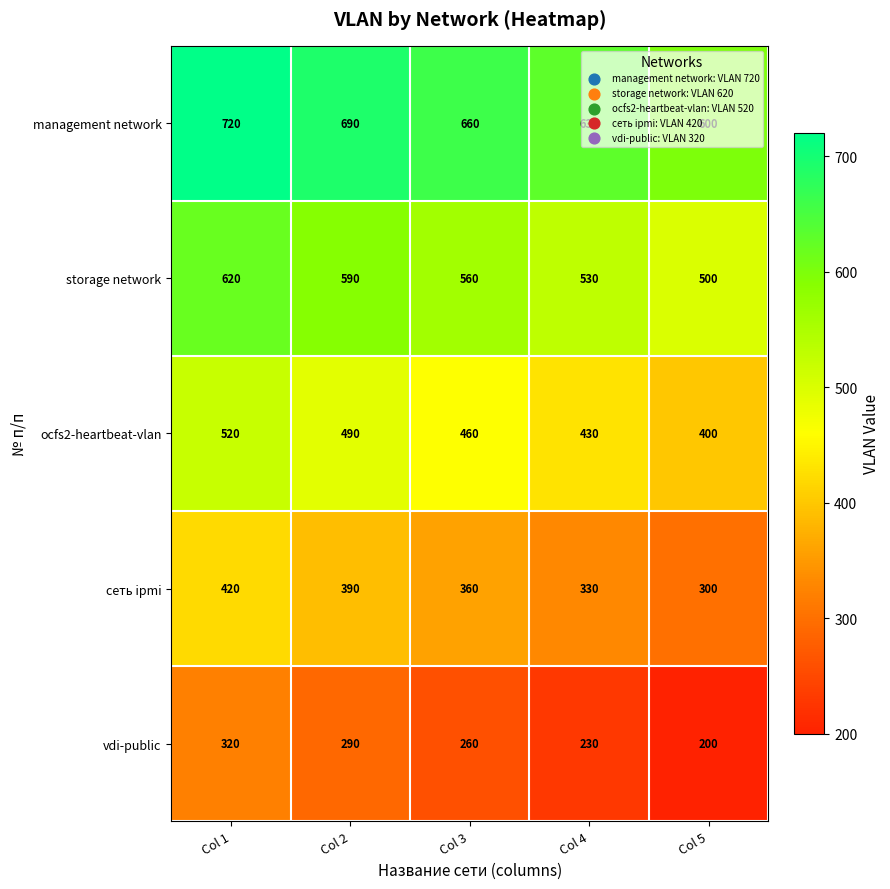

What is the difference between the second highest and minimum values in the vdi-public series?

90